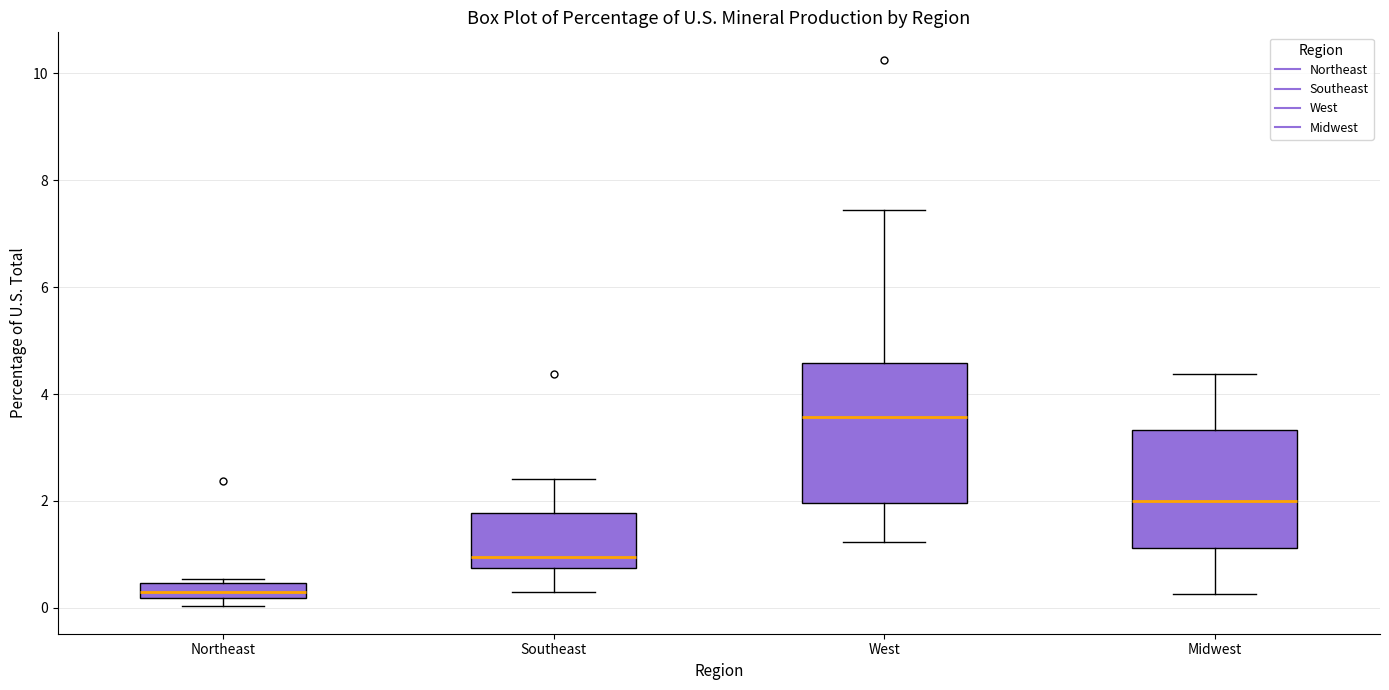

Where is the lower edge of the box for Southeast on the y-axis? The values are not printed on the chart, so give them approximately, as read against the axis.

0.8